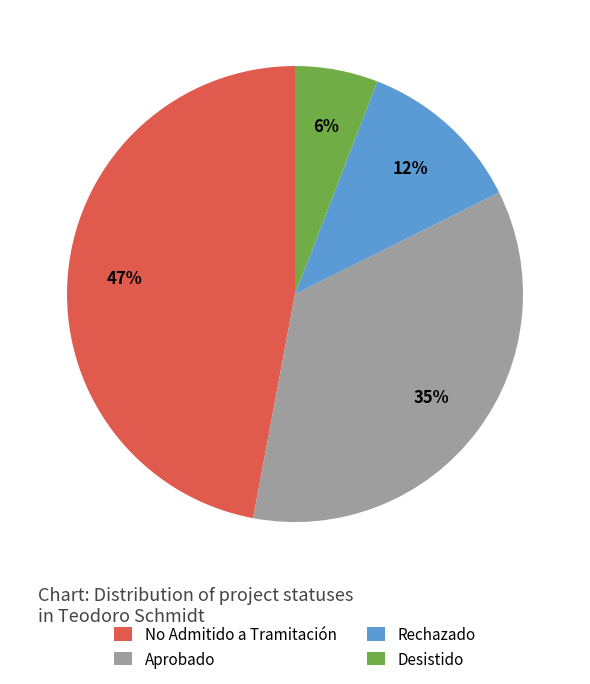

Is there a majority slice in this chart?

No